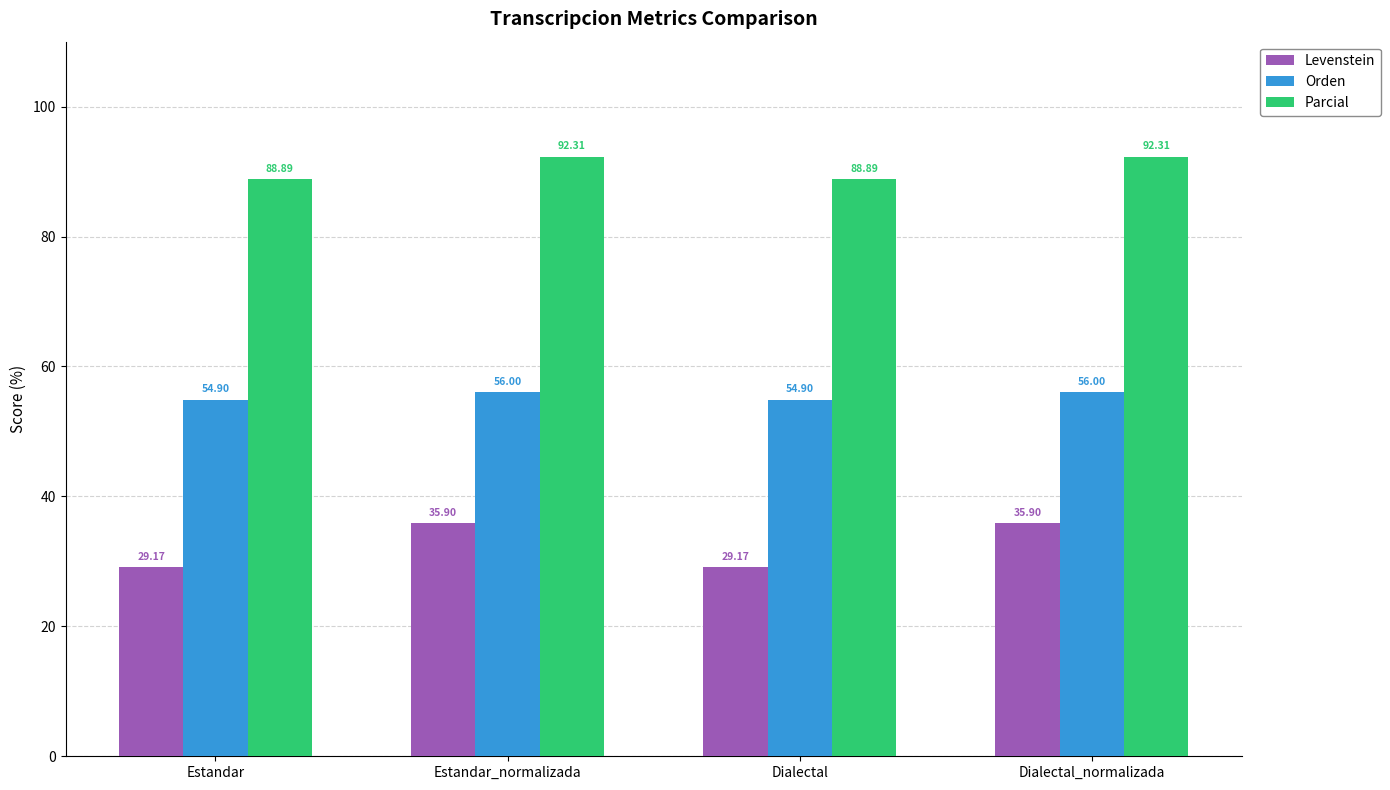

Rank the series at Dialectal_normalizada from lowest to highest value.

Levenstein, Orden, Parcial